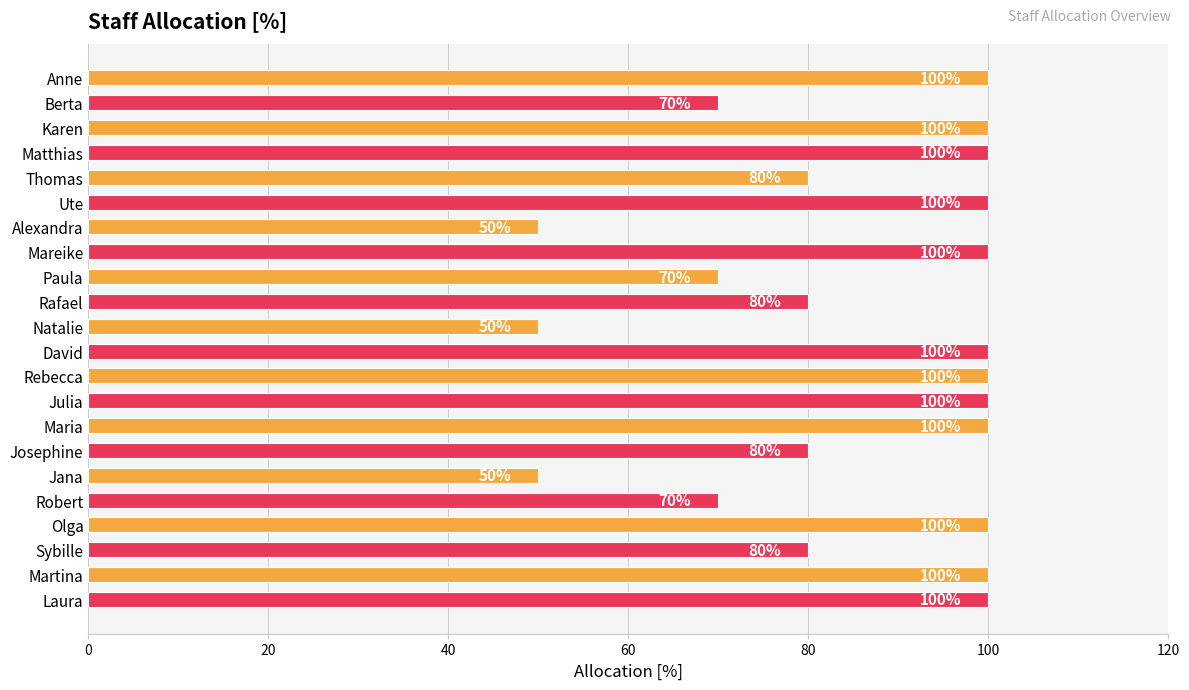

What is the average value?

85